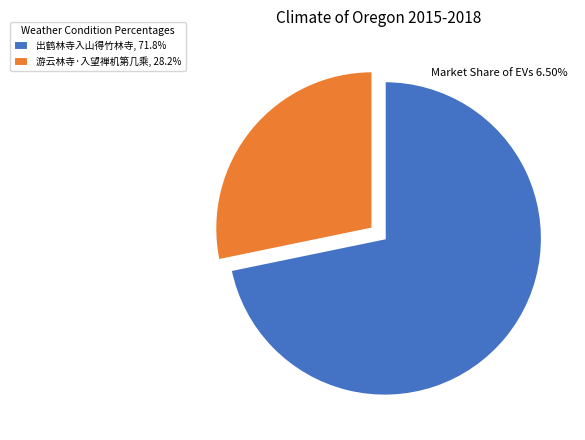

How many slices are in this pie chart?

2